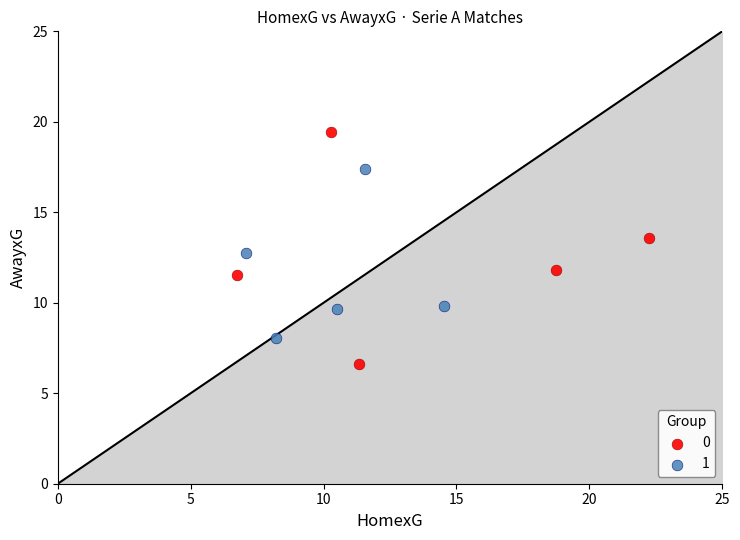

Which series reaches the maximum Y coordinate?

0